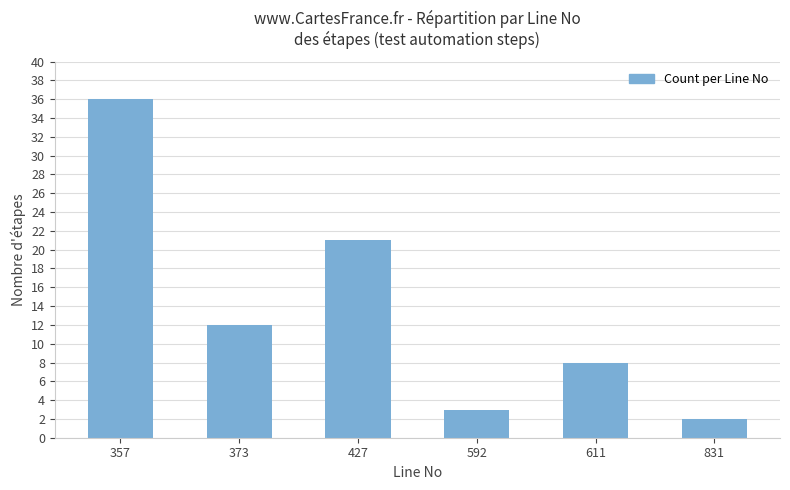

Reading left to right, transcribe all the data shown in this chart.

357=36	373=12	427=21	592=3	611=8	831=2